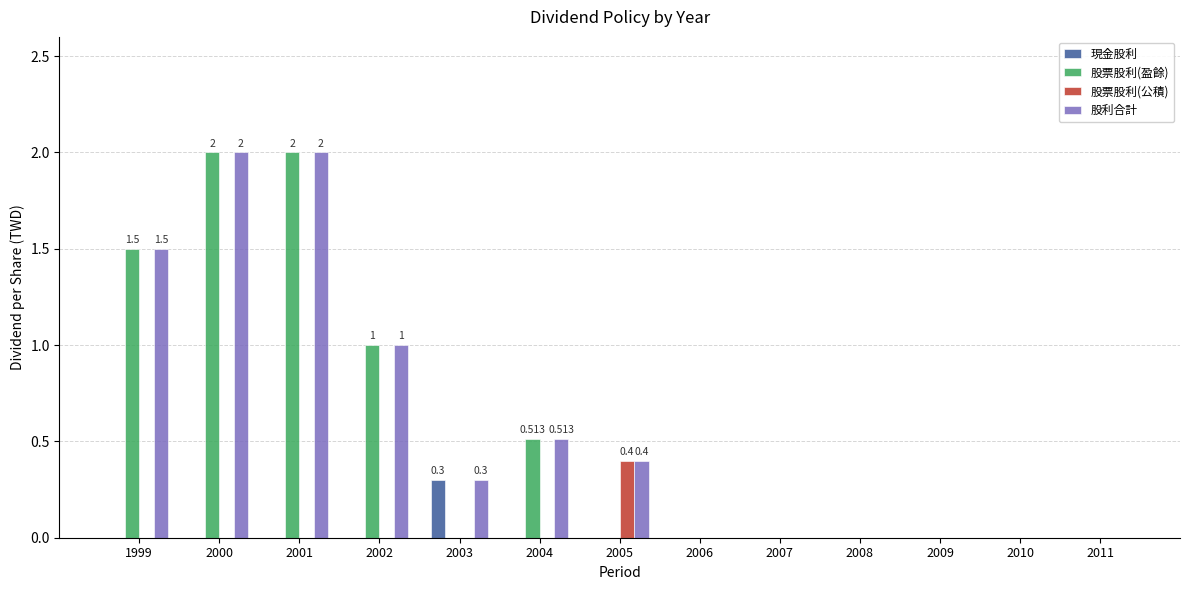

Is the value of 股利合計 at 2002 greater than the value of 現金股利 at 2009?

Yes